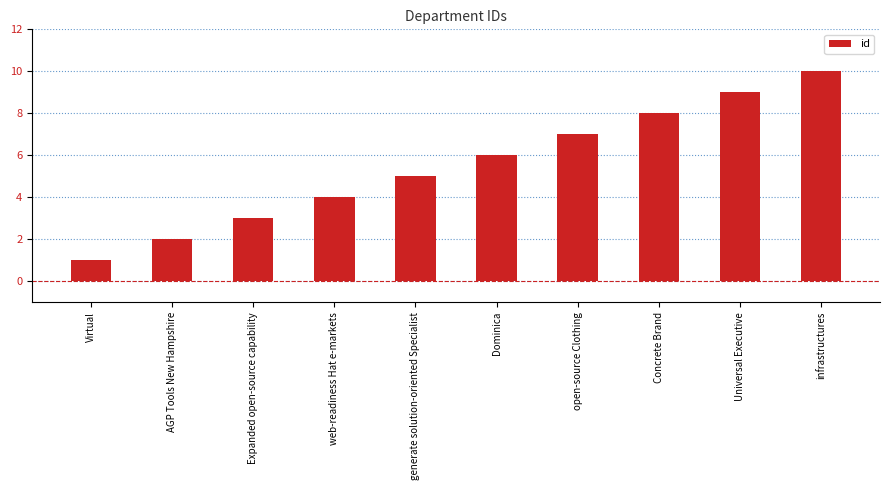

The value at infrastructures is 14. True or false?

False